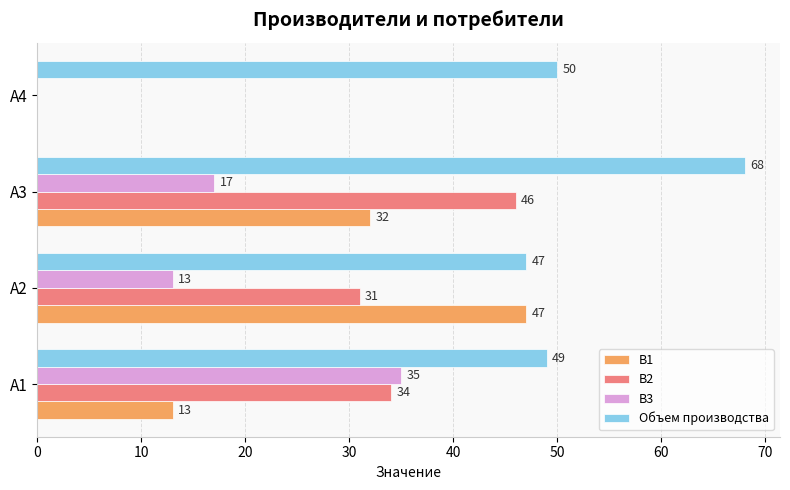

What is the greatest value displayed?

68